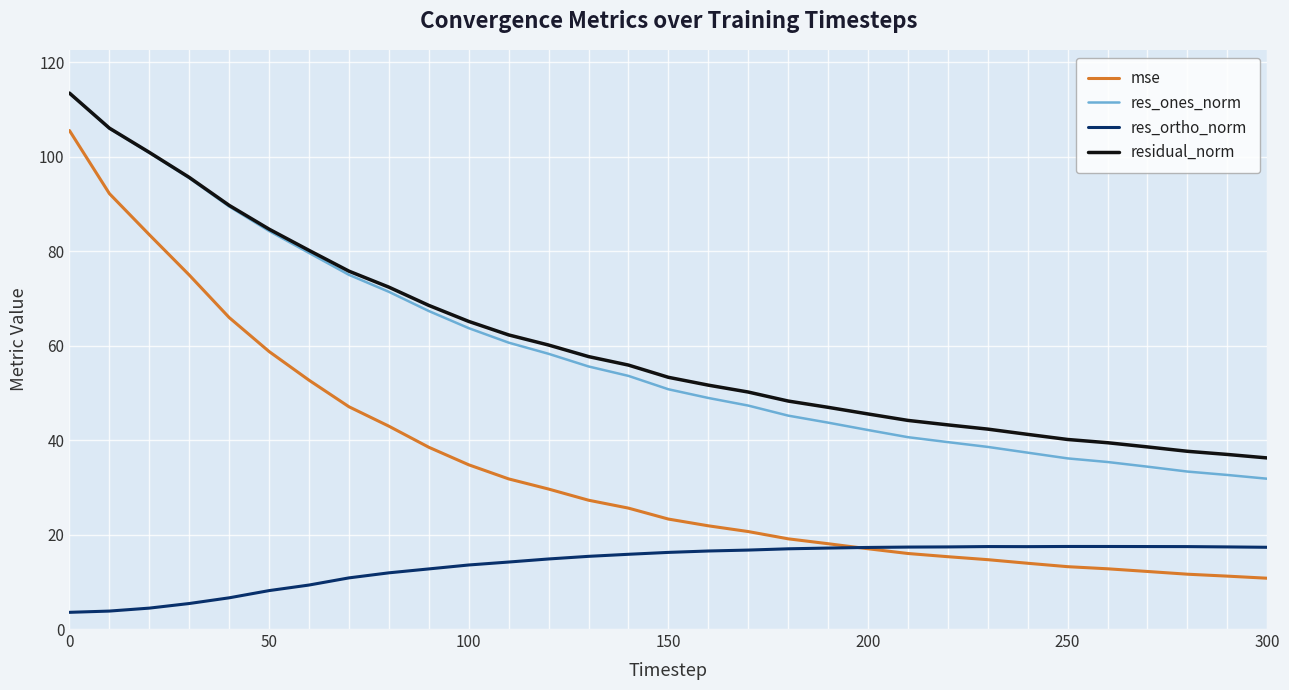

Which series has the largest range (max minus min)?

mse